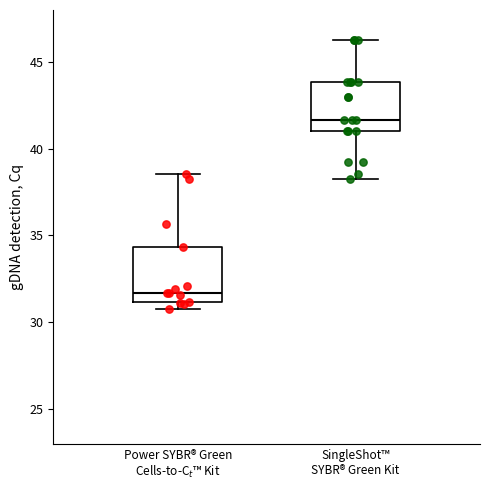

Which box's median line is the lowest?

Power SYBR® Green Cells-to-C$_t$™ Kit